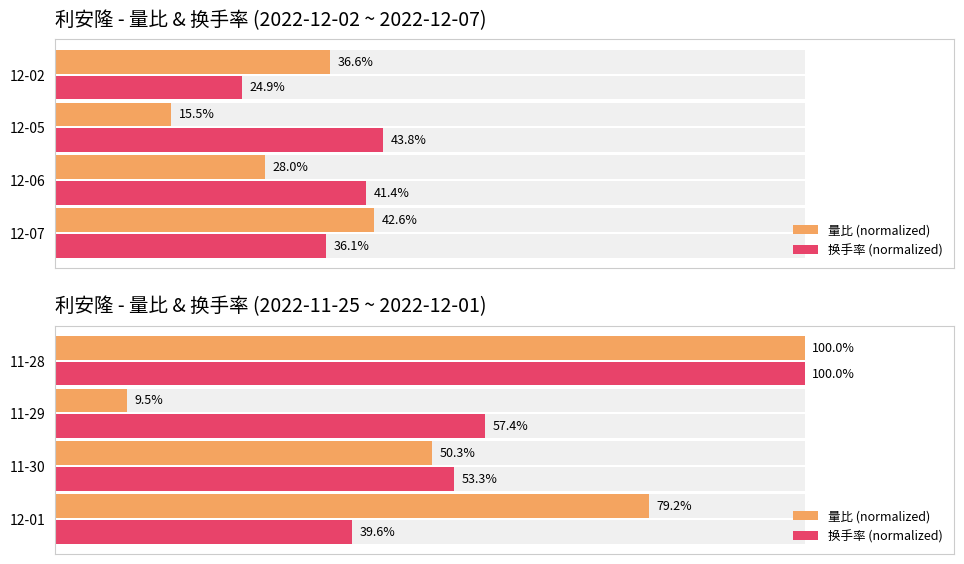

Is the value of 换手率 (normalized) at 12-01 greater than the value of 量比 (normalized) at 11-29?

Yes